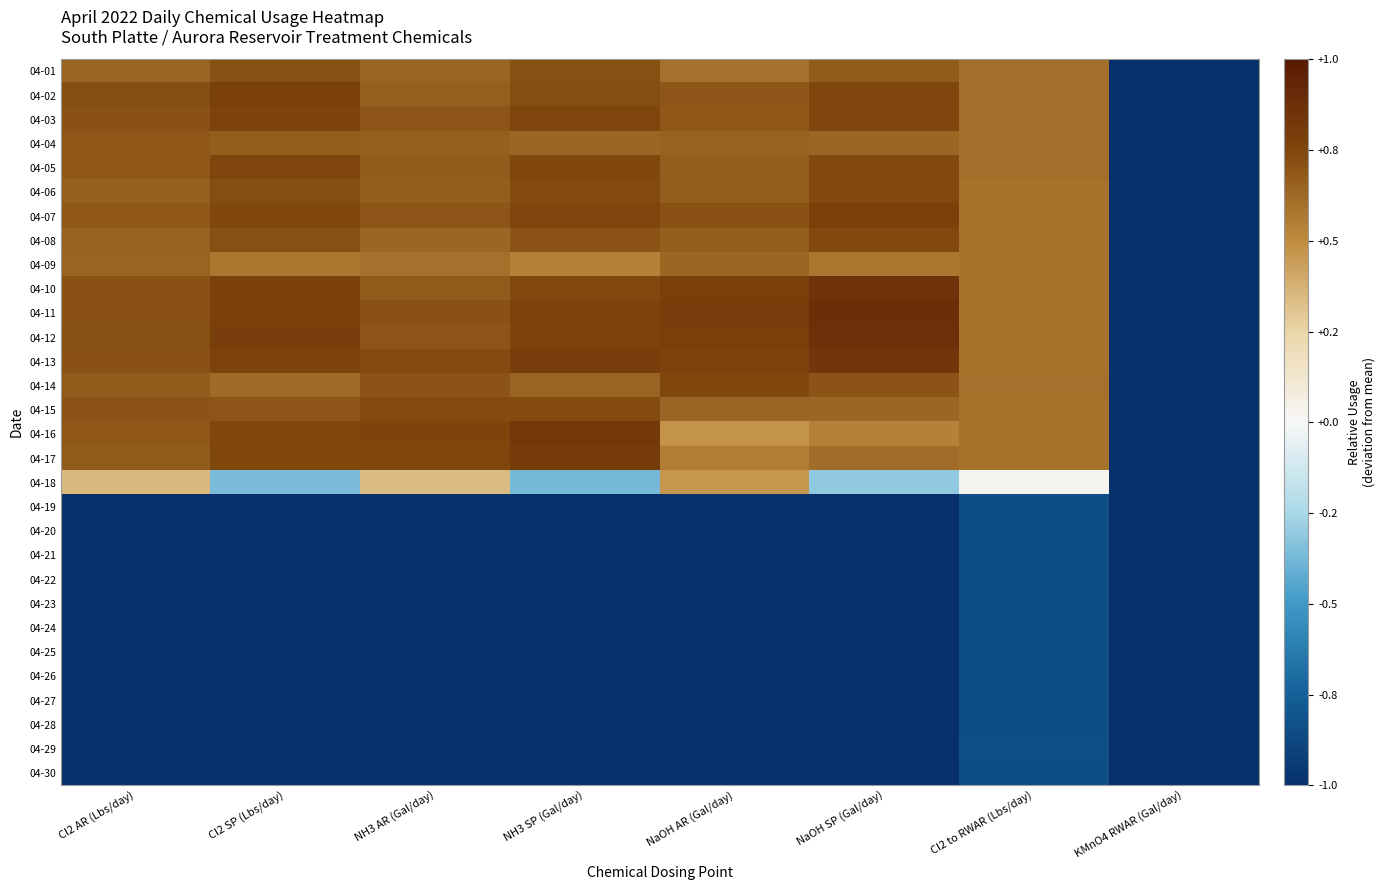

Which category has the highest value across all series?

NaOH SP (Gal/day)